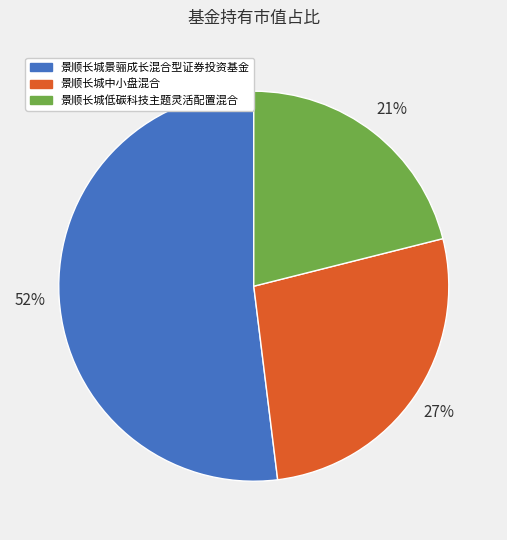

How many slices are in this pie chart?

3